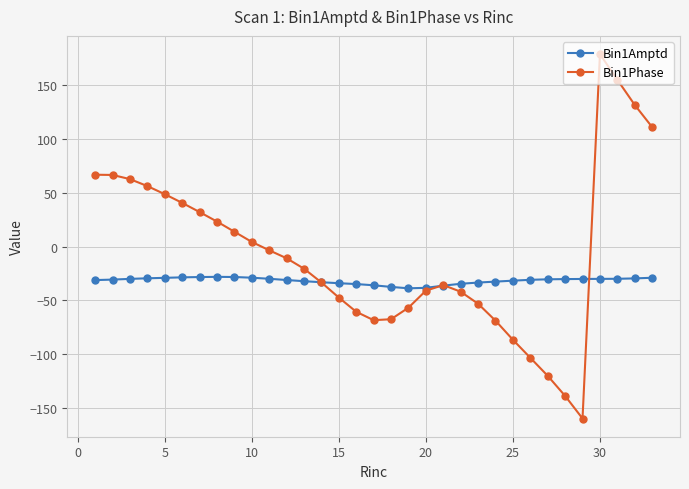

List the series in order of their overall mean, lowest first.

Bin1Amptd, Bin1Phase